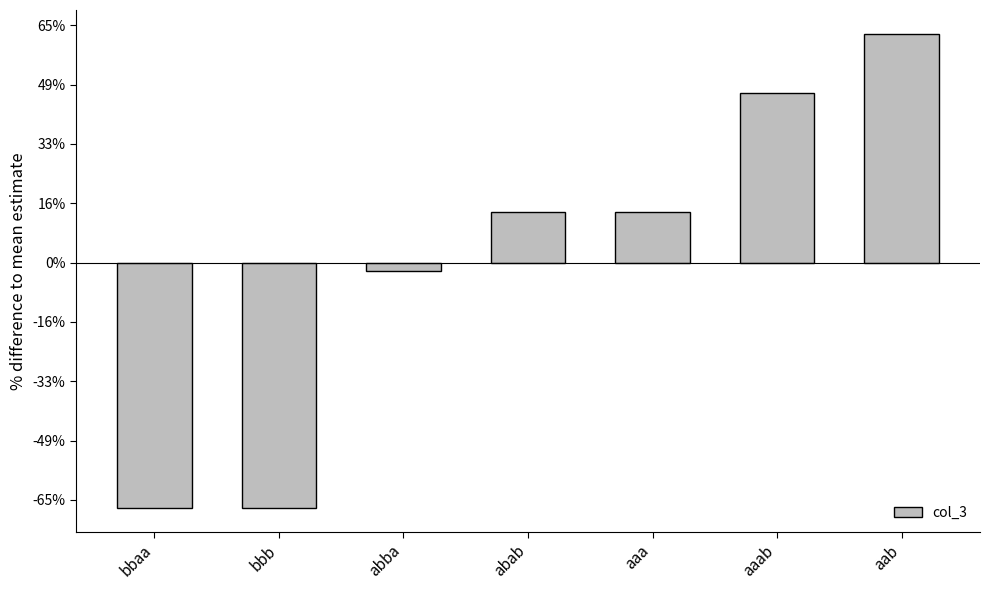

Are the bars horizontal?

No